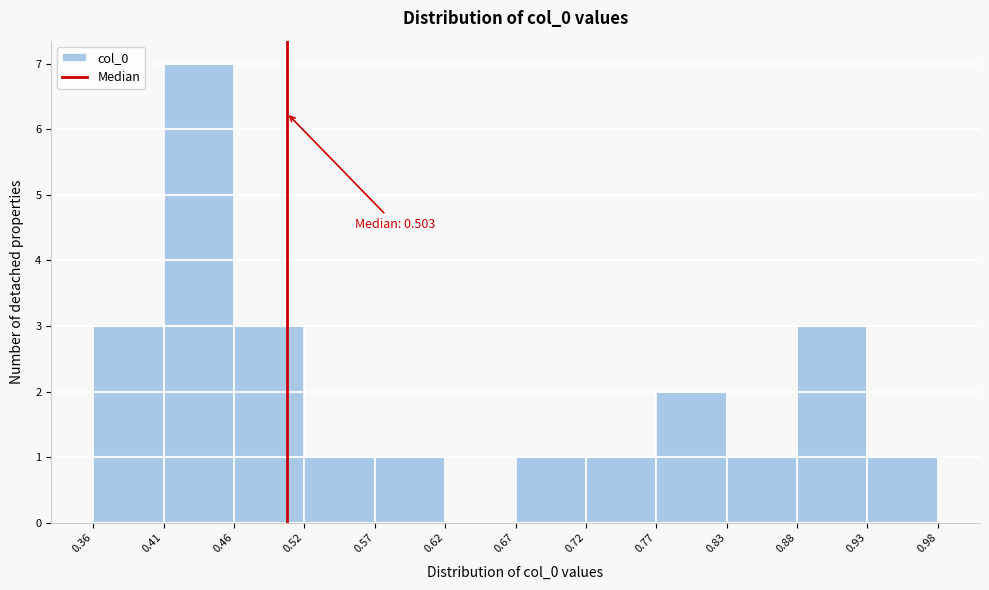

Over which range of the x-axis is the bar tallest?

0.41 to 0.46